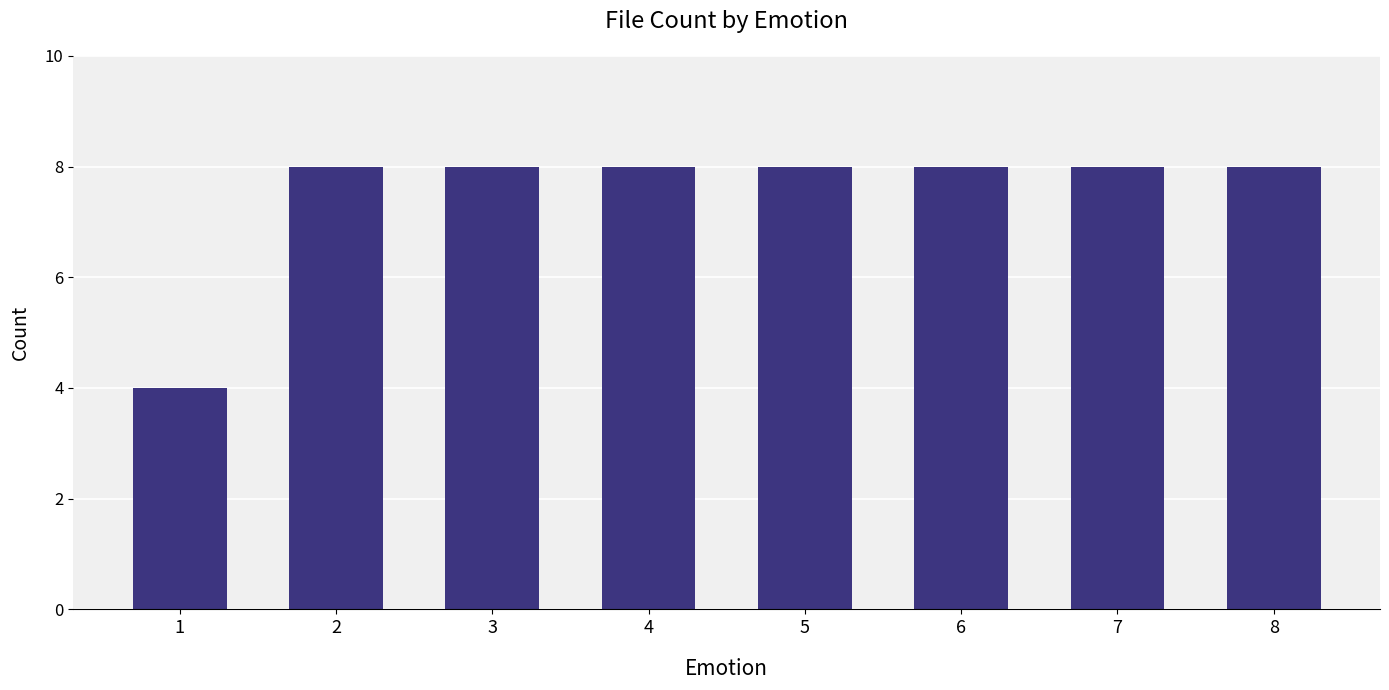

What is the value of the 4th bar from the left?

8